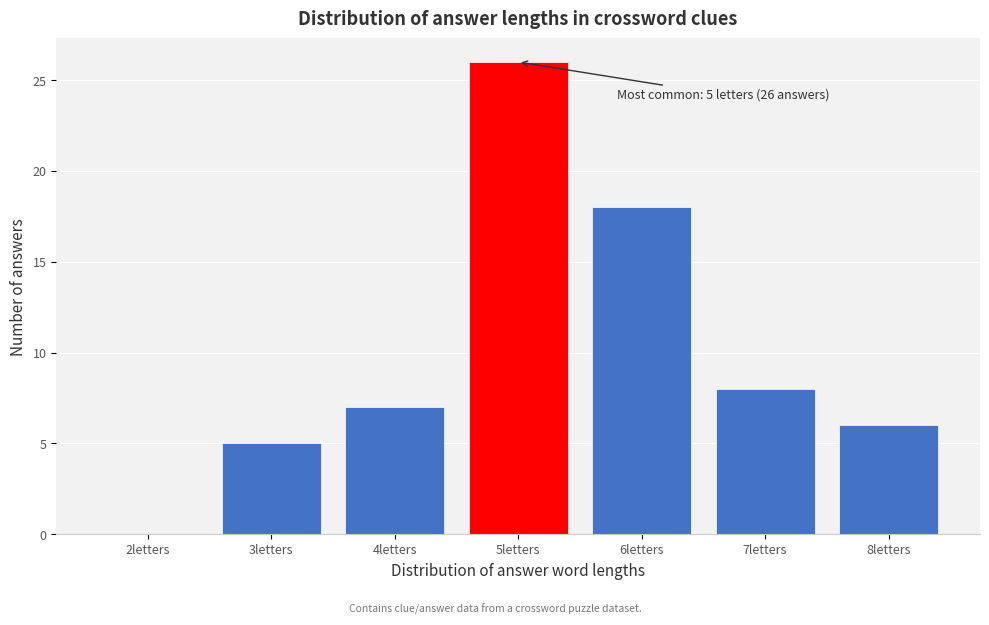

Reading left to right, list all the values displayed in this chart.

2letters=0	3letters=5	4letters=7	5letters=26	6letters=18	7letters=8	8letters=6